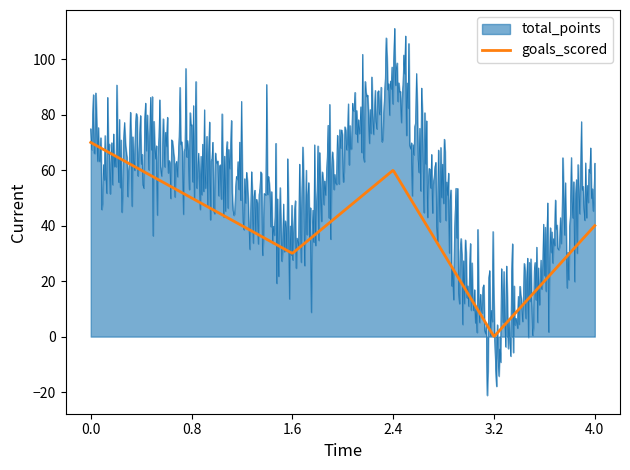

Rank the series by their maximum value, from lowest to highest.

goals_scored, total_points